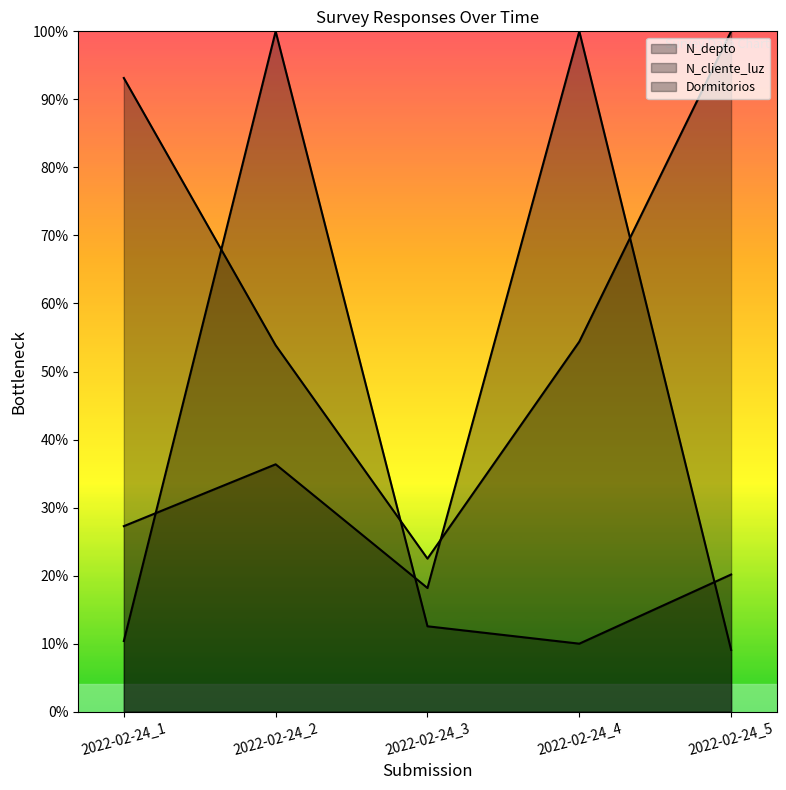

How many interior local valleys does the Dormitorios series have?

1